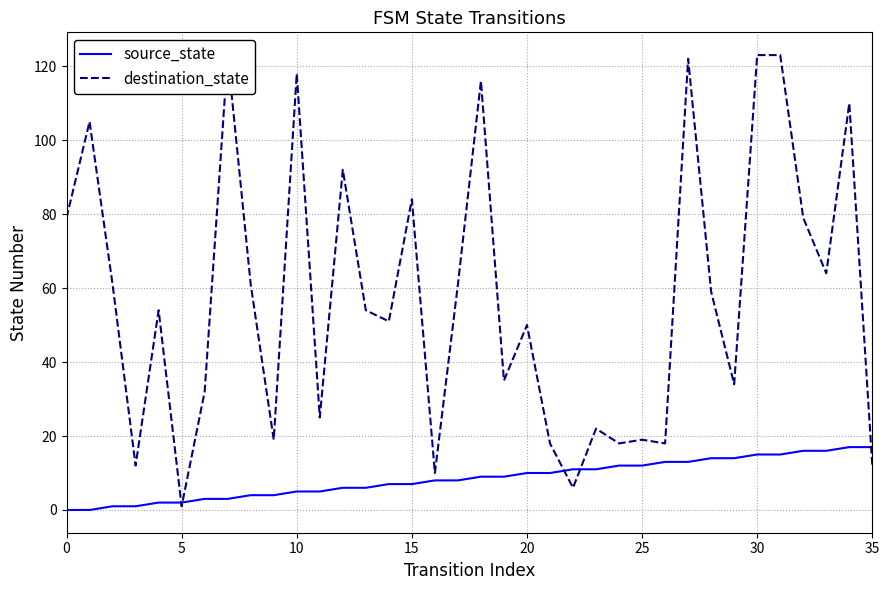

True or false: destination_state has a value of 182 at 10.

False